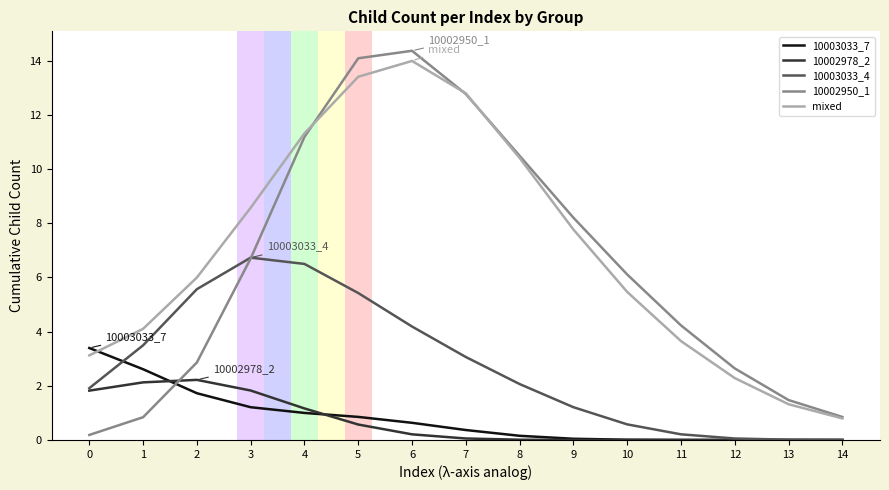

Is the value of 10003033_4 at 3 greater than the value of mixed at 9?

No